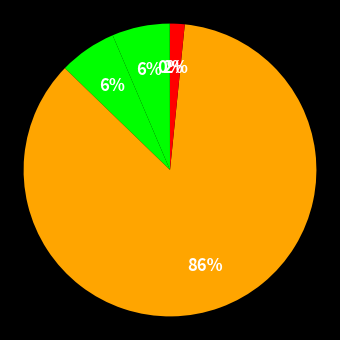

How many segments does this pie chart have?

5